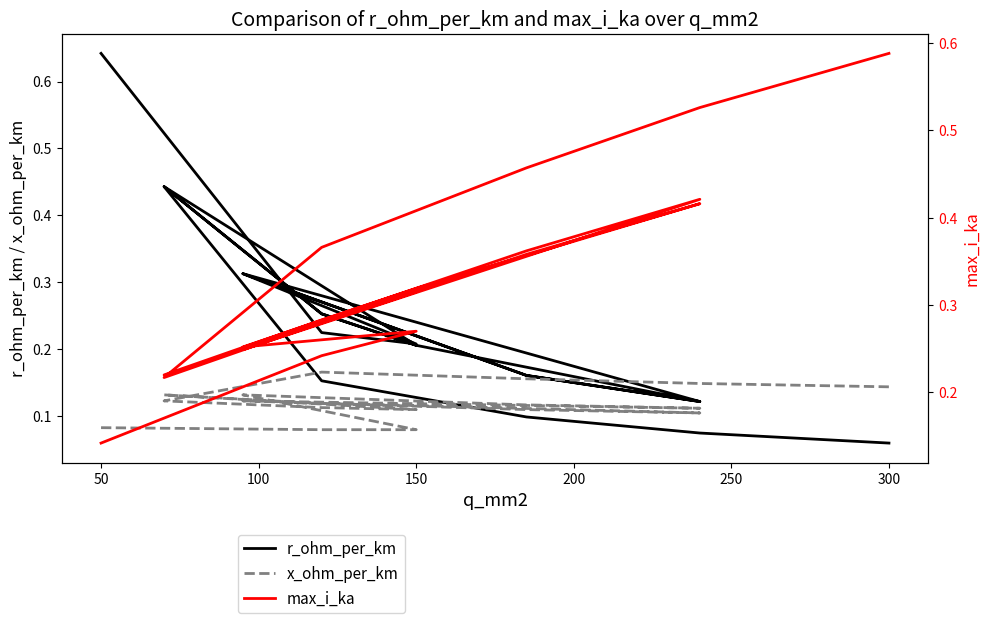

True or false: max_i_ka has a value of 0.2 at 11.

False